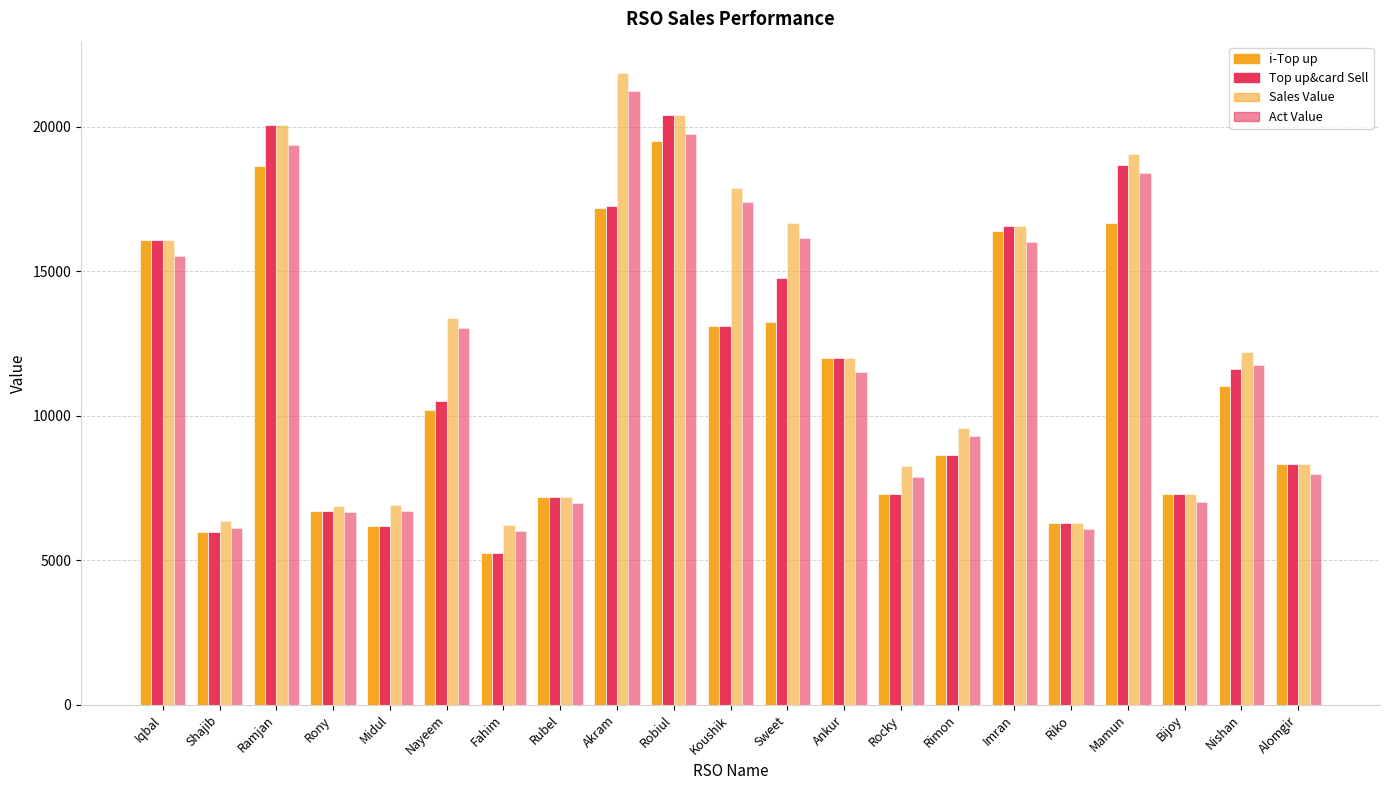

How many values in the Sales Value series are below 12017?

10